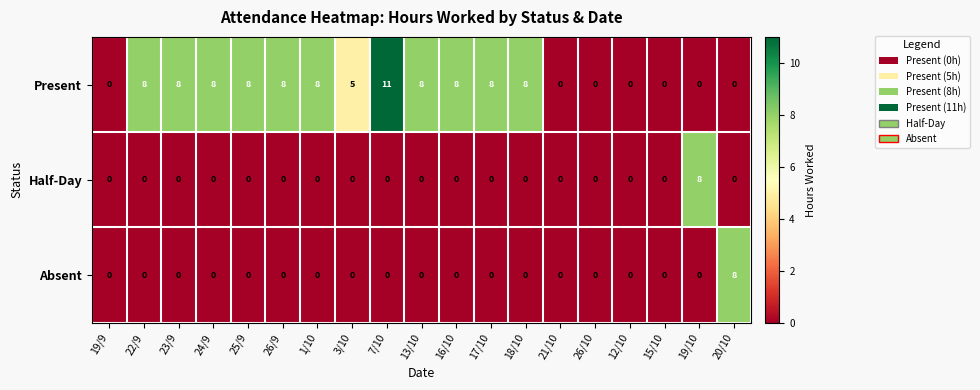

Which series has the widest spread of values?

Present